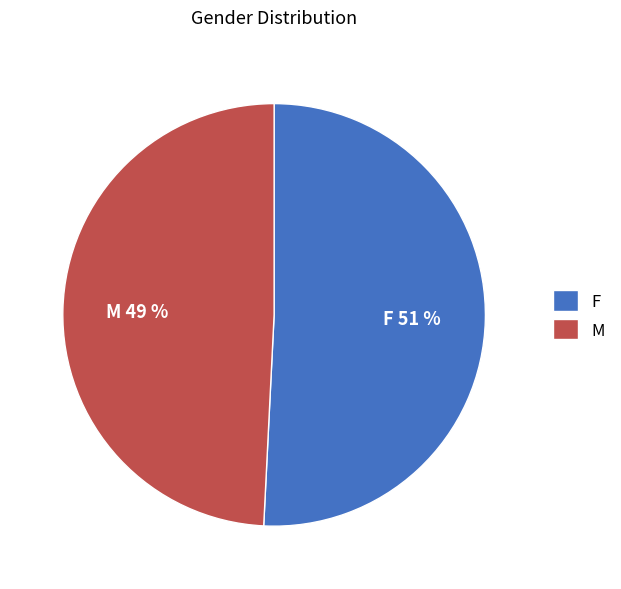

To the nearest percent, what percentage of the pie is F?

51%